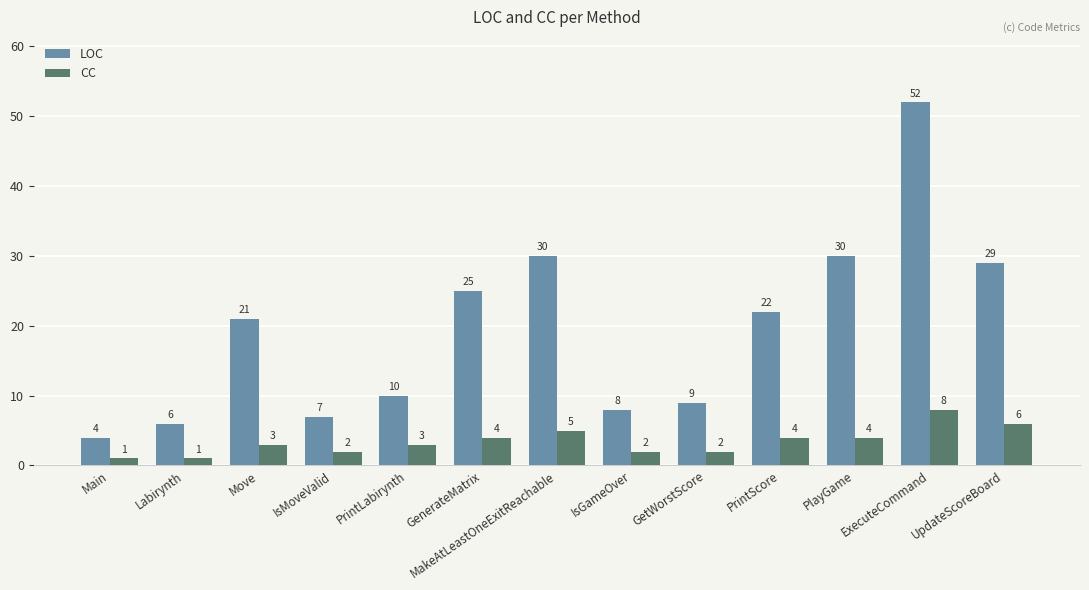

What are all the series names shown in the legend?

LOC, CC